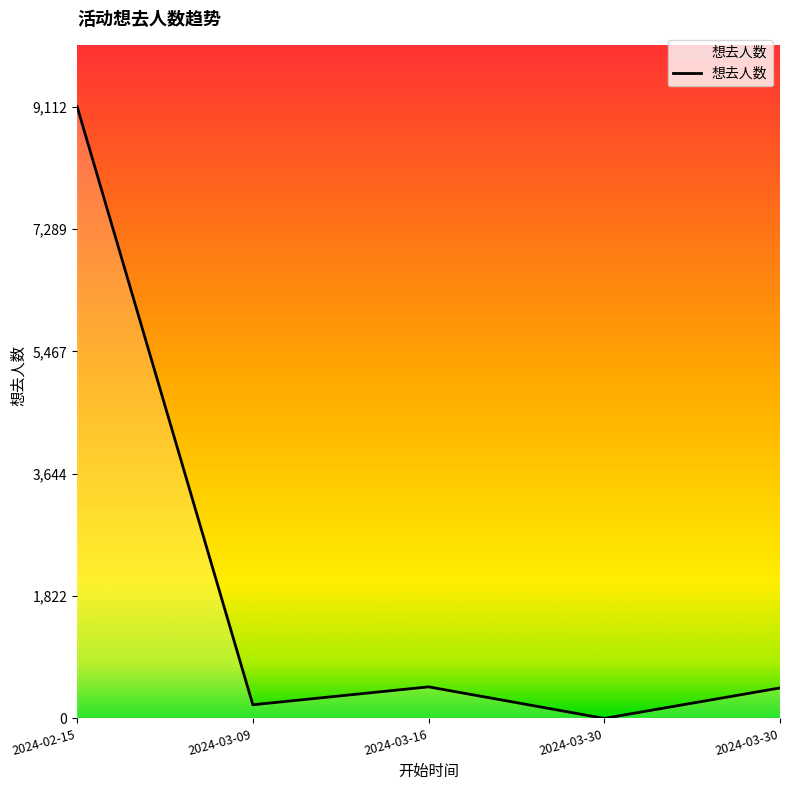

Does the chart display data point markers on the line(s)?

No